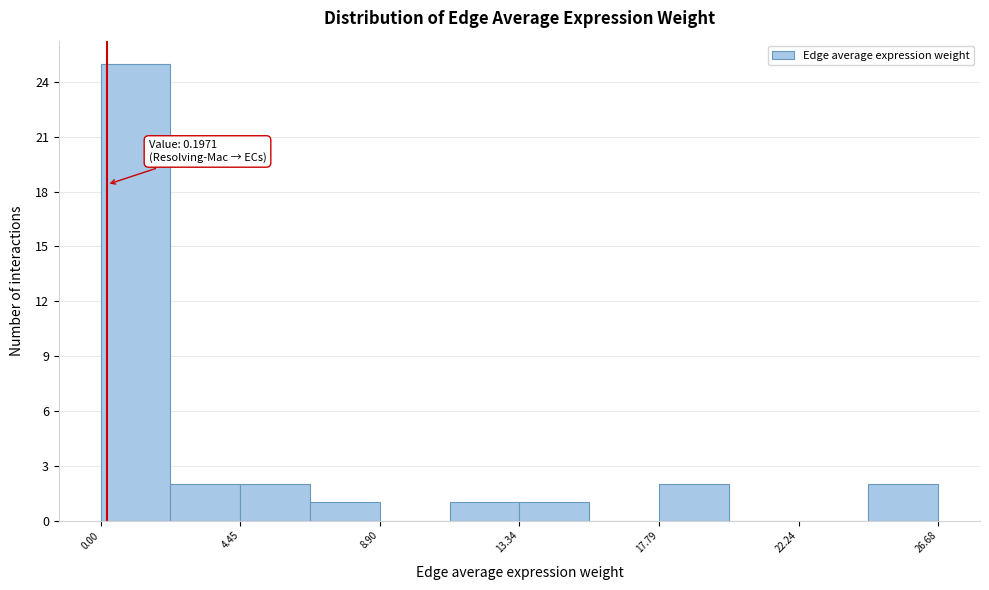

Which range on the x-axis has the tallest bar?

0.0 to 2.0